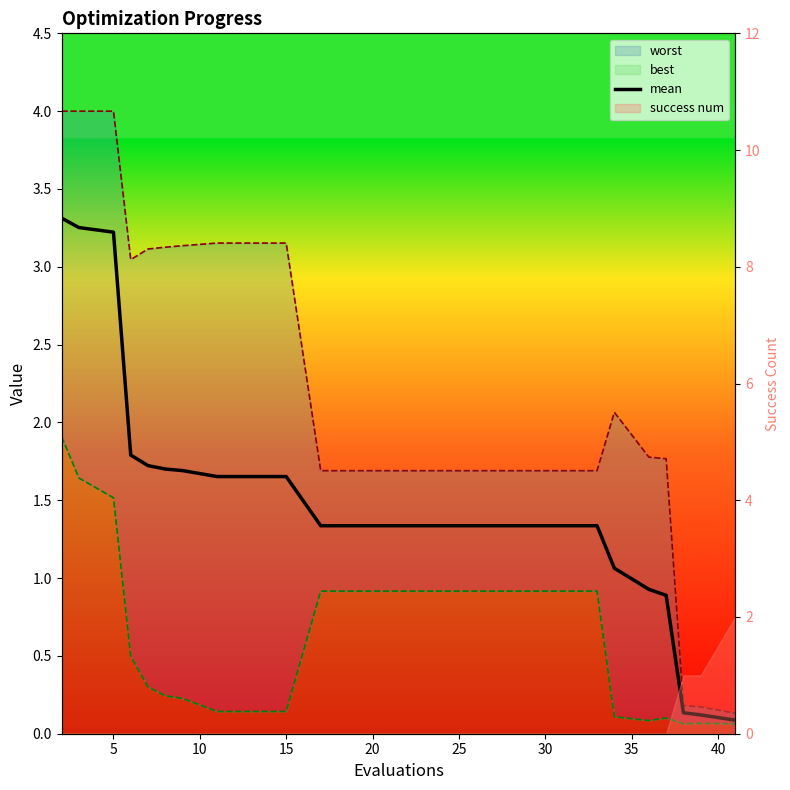

What is the smallest value displayed?

0.1